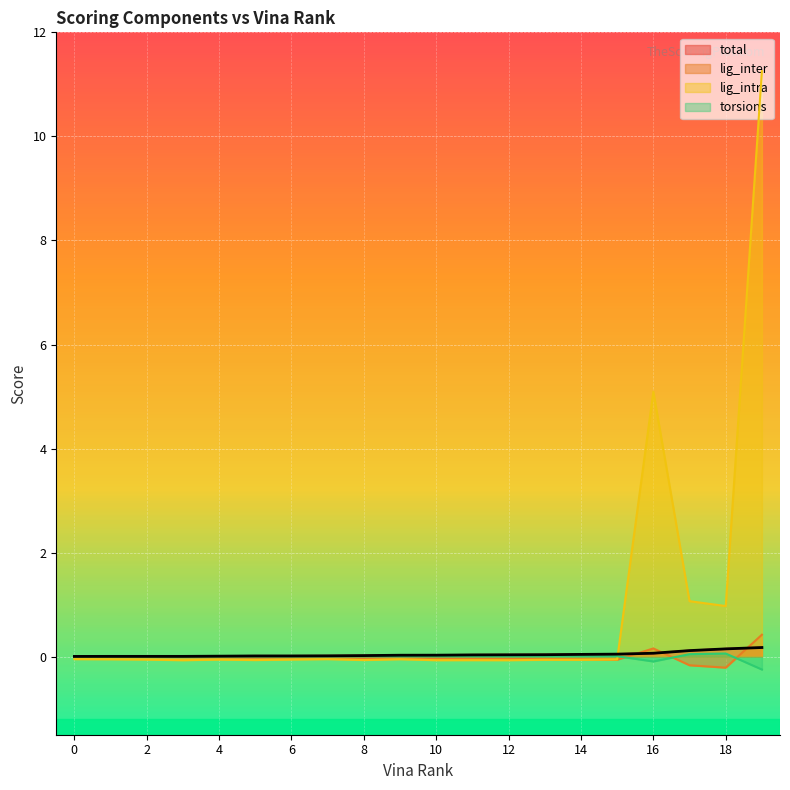

Which category has the highest value in the torsions series?

18